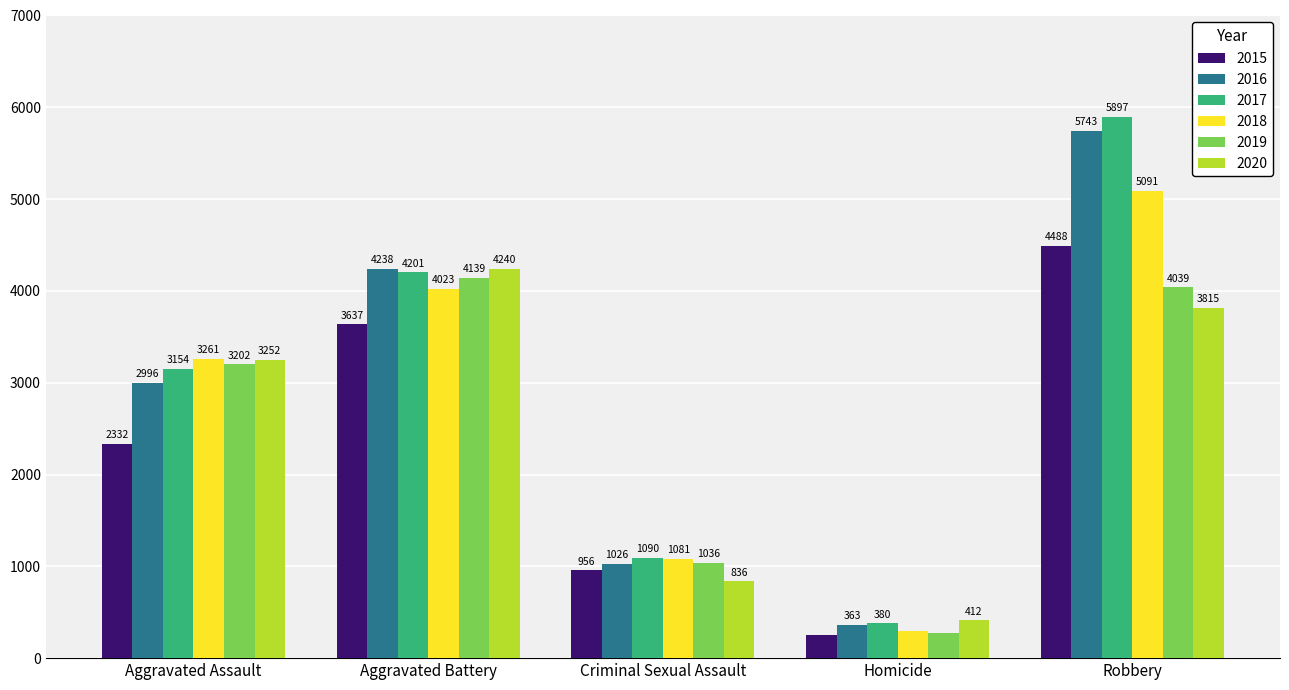

Reading left to right, list all the values displayed in this chart.

2015: Aggravated Assault=2332	Aggravated Battery=3637	Criminal Sexual Assault=956	Homicide=253	Robbery=4488
2016: Aggravated Assault=2996	Aggravated Battery=4238	Criminal Sexual Assault=1026	Homicide=363	Robbery=5743
2017: Aggravated Assault=3154	Aggravated Battery=4201	Criminal Sexual Assault=1090	Homicide=380	Robbery=5897
2018: Aggravated Assault=3261	Aggravated Battery=4023	Criminal Sexual Assault=1081	Homicide=295	Robbery=5091
2019: Aggravated Assault=3202	Aggravated Battery=4139	Criminal Sexual Assault=1036	Homicide=272	Robbery=4039
2020: Aggravated Assault=3252	Aggravated Battery=4240	Criminal Sexual Assault=836	Homicide=412	Robbery=3815